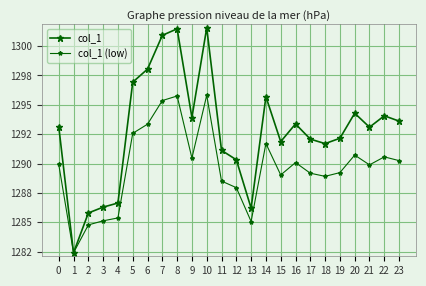

At which category does col_1 reach its first local valley?

1